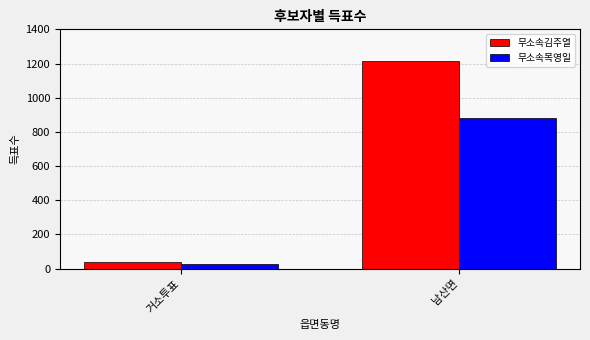

What is the difference between the maximum and minimum values in the 무소속목영일 series?

856